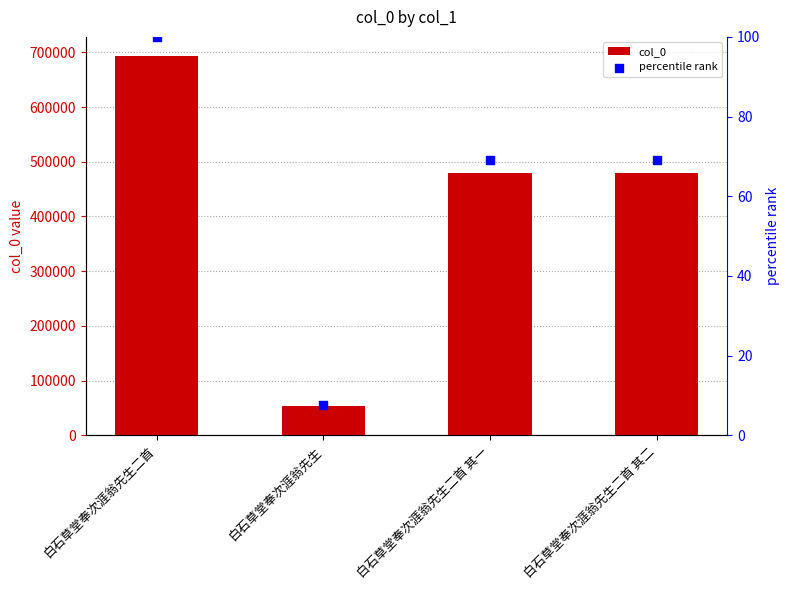

At how many categories does at least one series exceed 430228?

3